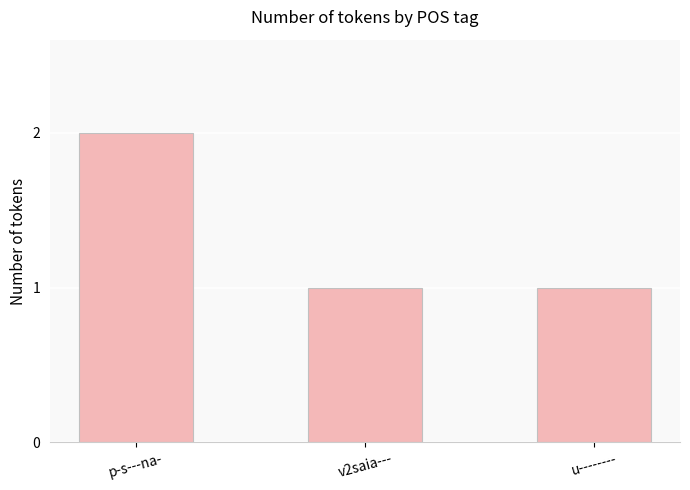

Reading left to right, extract all data points from this chart.

2	1	1